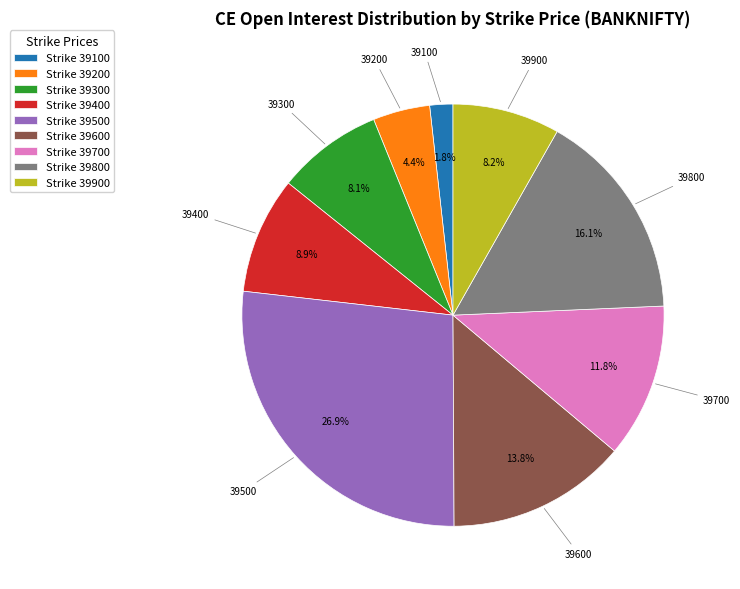

What is the smallest slice in the pie chart?

Strike 39100